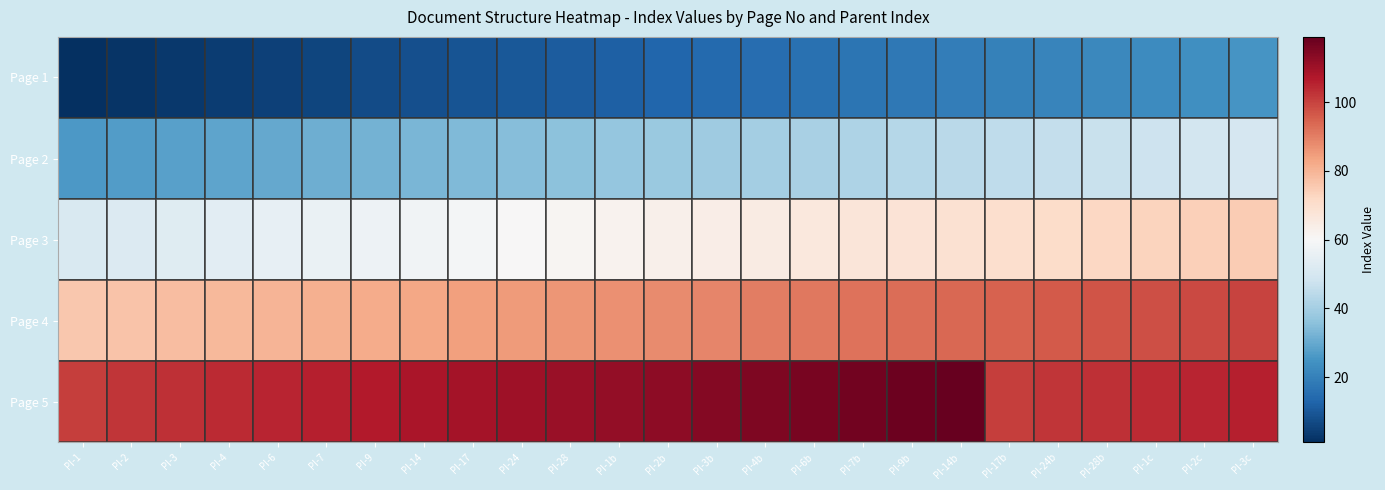

Rank the series by their average value, from lowest to highest.

Page 1, Page 2, Page 3, Page 4, Page 5